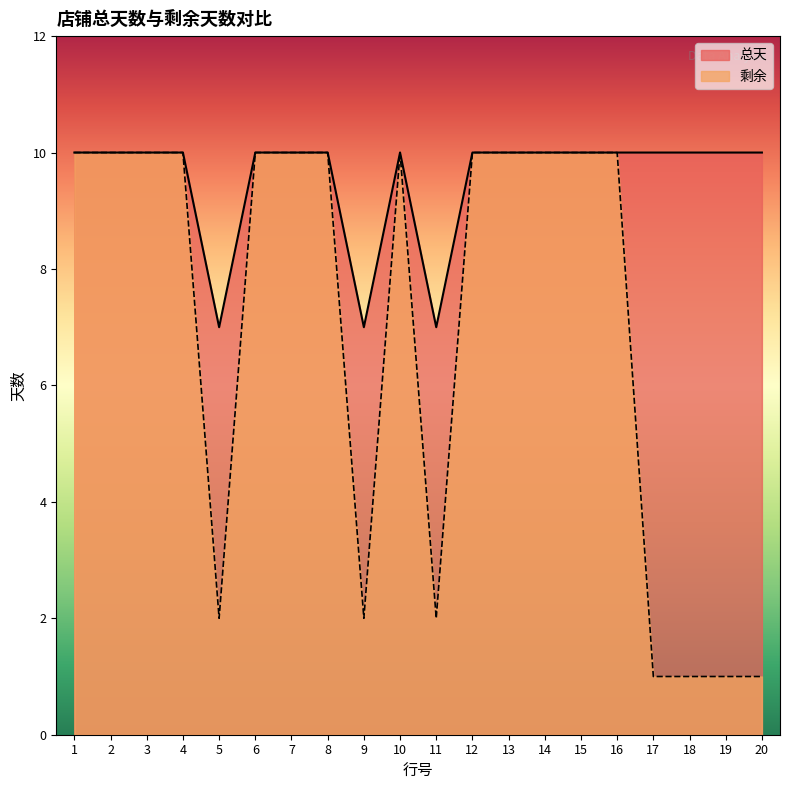

Which series has the widest spread of values?

剩余